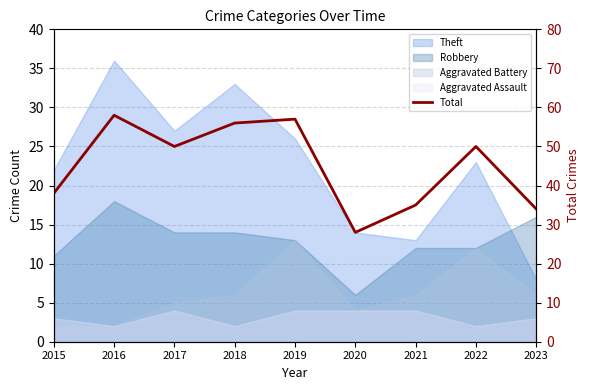

What is the difference between the second highest and second lowest values?

23